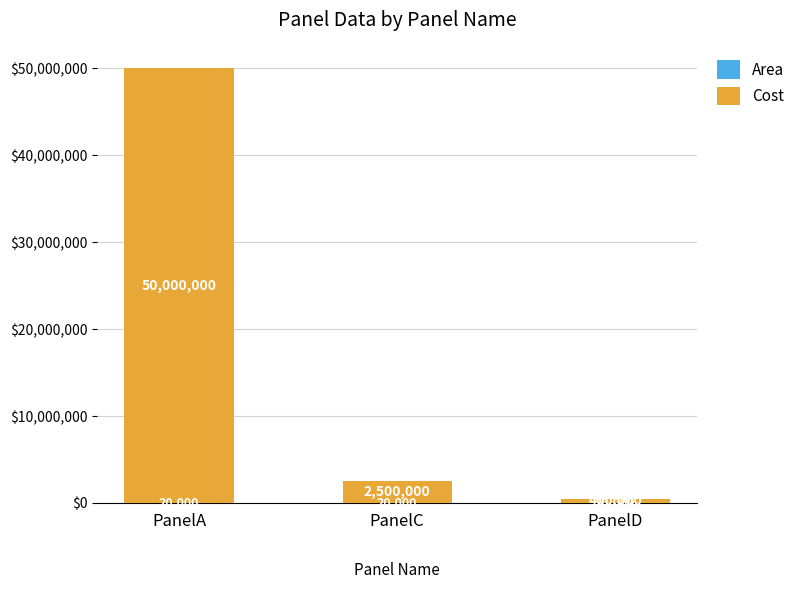

At which category is the sum across all series the highest?

PanelA